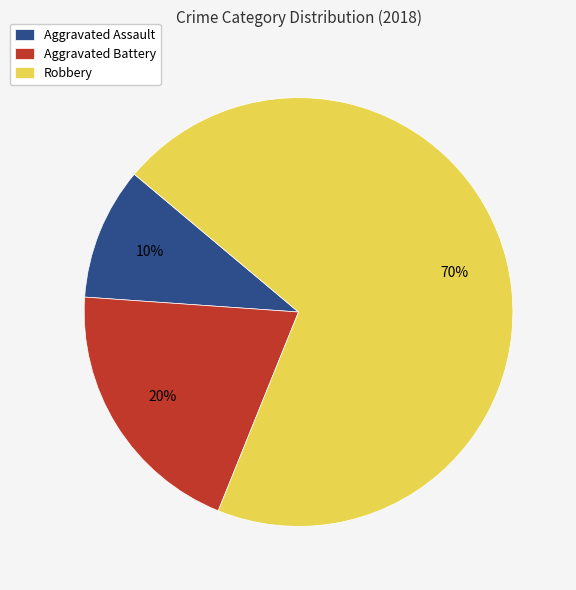

The Aggravated Assault slice represents 10% of the pie. True or false?

True